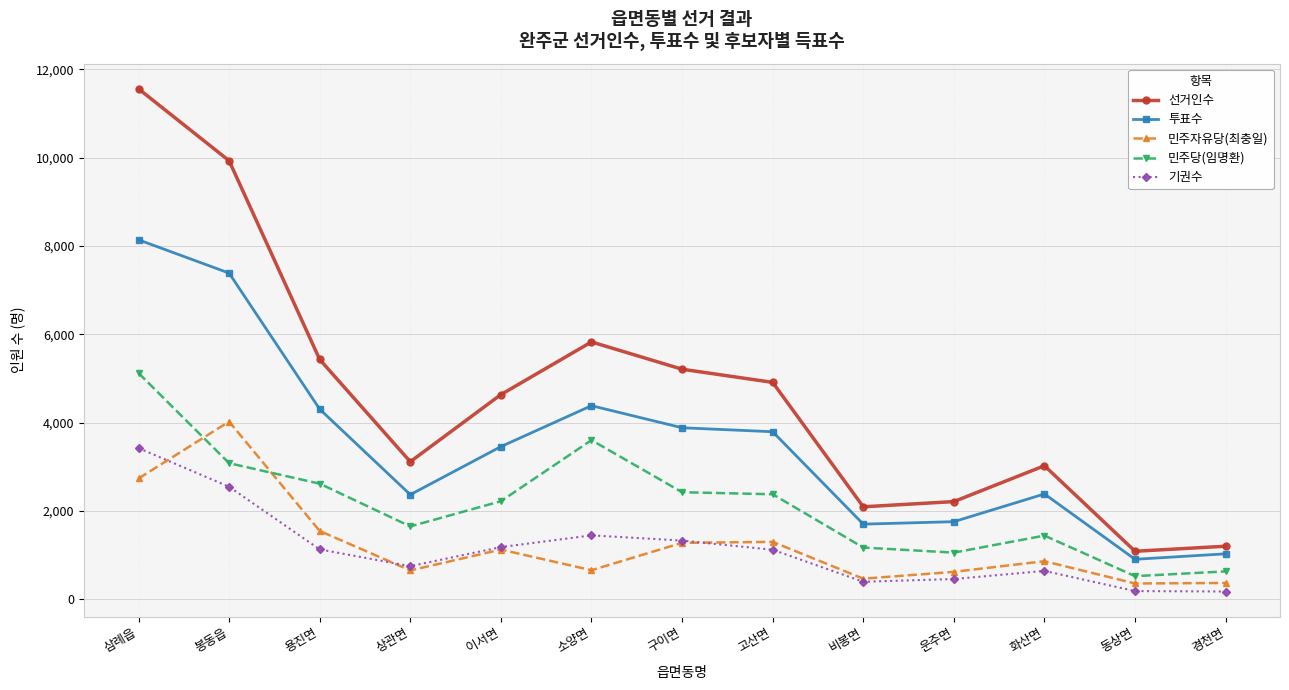

Which category has the highest value in the 민주자유당(최충일) series?

봉동읍